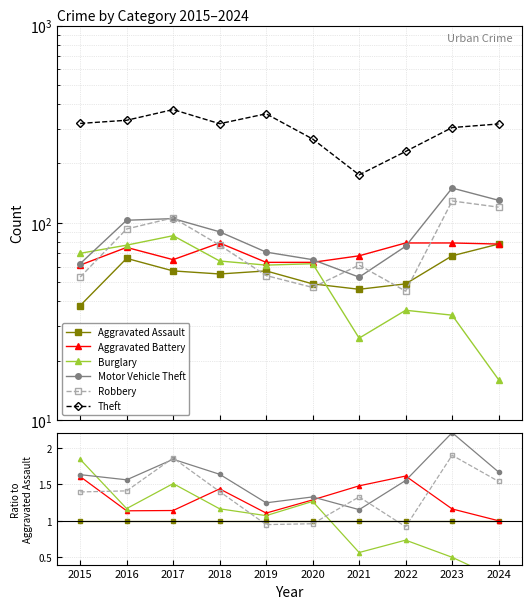

Reading left to right, extract all data points from this chart.

Aggravated Assault: 2015=1.0	2016=1.0	2017=1.0	2018=1.0	2019=1.0	2020=1.0	2021=1.0	2022=1.0	2023=1.0	2024=1.0
Aggravated Battery: 2015=1.6	2016=1.1	2017=1.1	2018=1.4	2019=1.1	2020=1.3	2021=1.5	2022=1.6	2023=1.2	2024=1.0
Burglary: 2015=1.8	2016=1.2	2017=1.5	2018=1.2	2019=1.1	2020=1.3	2021=0.6	2022=0.7	2023=0.5	2024=0.2
Motor Vehicle Theft: 2015=1.6	2016=1.6	2017=1.8	2018=1.6	2019=1.2	2020=1.3	2021=1.2	2022=1.6	2023=2.2	2024=1.7
Robbery: 2015=1.4	2016=1.4	2017=1.9	2018=1.4	2019=0.9	2020=1.0	2021=1.3	2022=0.9	2023=1.9	2024=1.5
Theft: 2015=8.4	2016=5.0	2017=6.6	2018=5.8	2019=6.3	2020=5.4	2021=3.8	2022=4.7	2023=4.5	2024=4.1